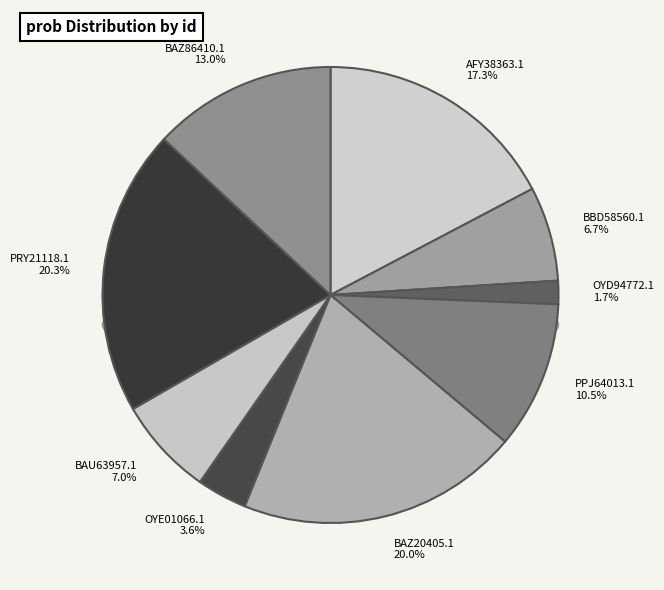

What is the change in value from C06_AFY38363.1 to C06_OYD94772.1?

-0.8